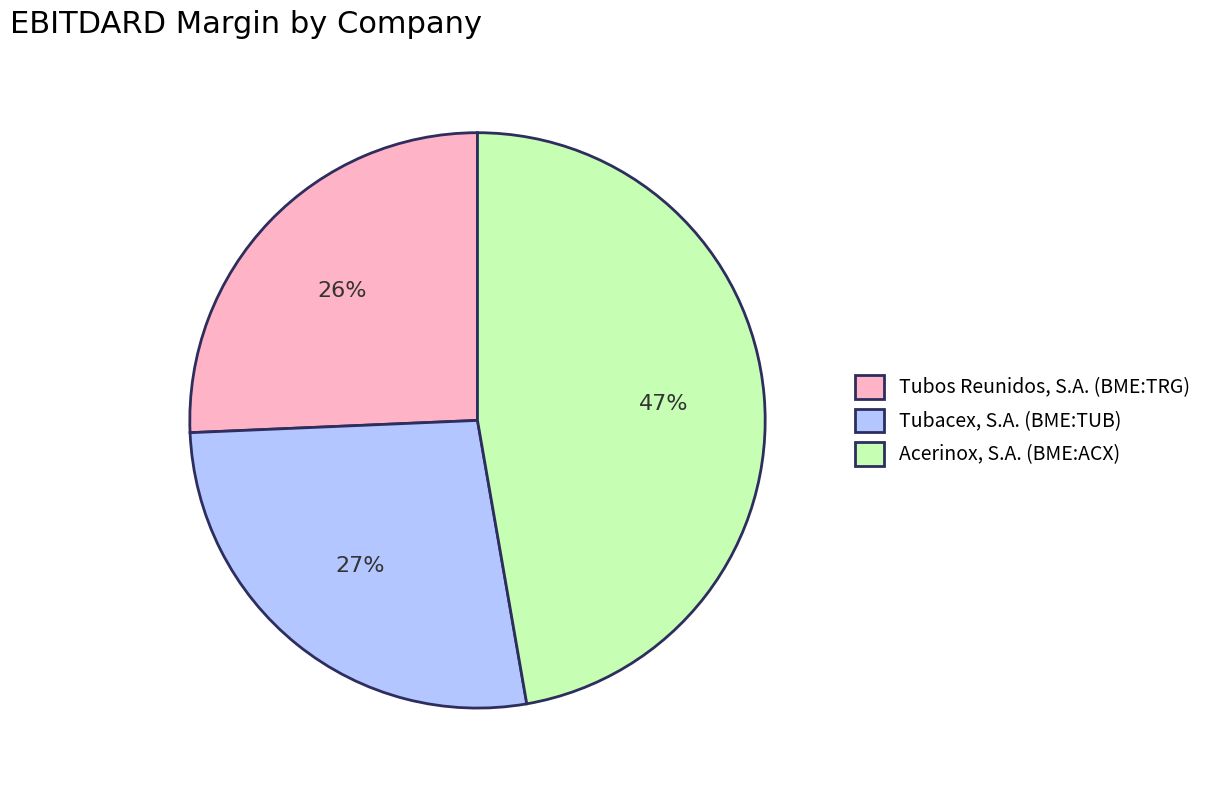

Rank the categories by value from highest to lowest.

Acerinox, S.A. (BME:ACX), Tubacex, S.A. (BME:TUB), Tubos Reunidos, S.A. (BME:TRG)